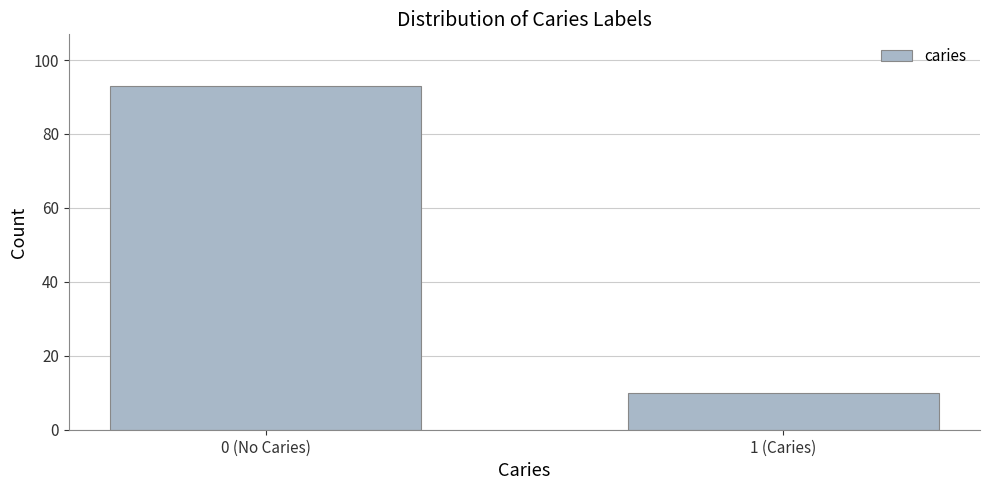

Reading left to right, extract all data points from this chart.

0 (No Caries)=93	1 (Caries)=10